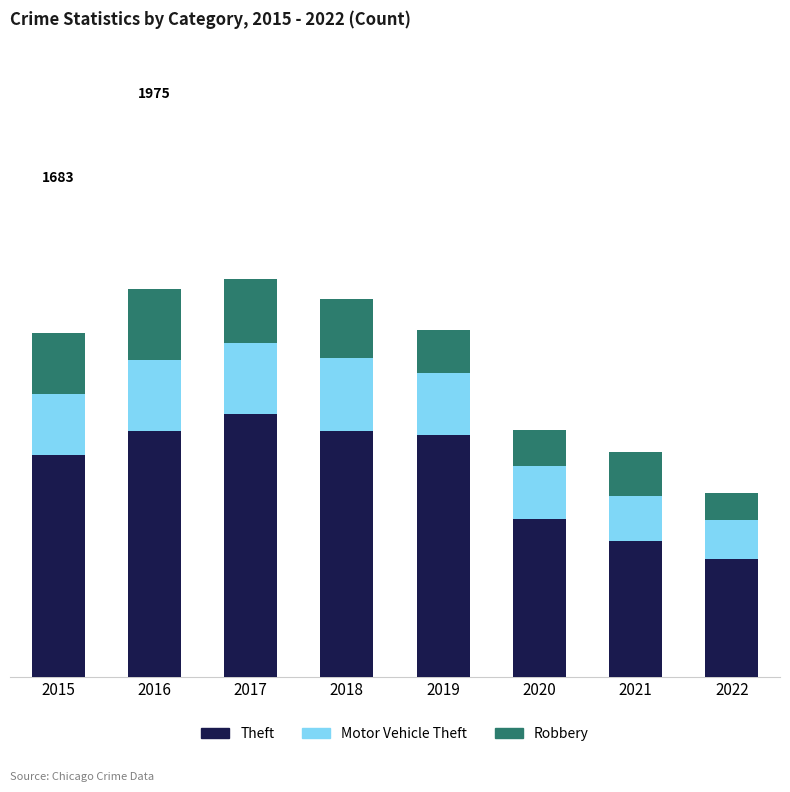

Does the chart contain any negative values?

No